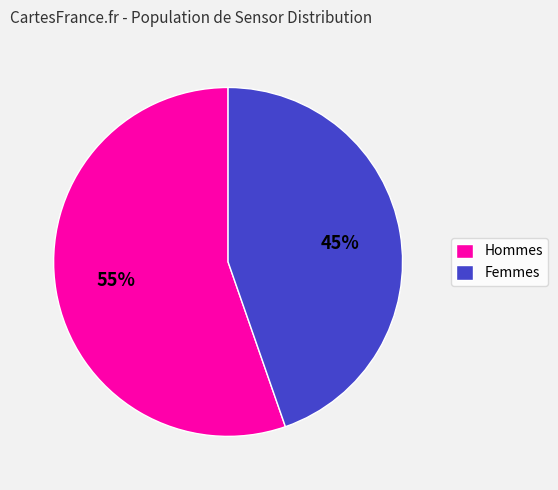

To the nearest percent, what is the combined percentage of Hommes and Femmes?

100%